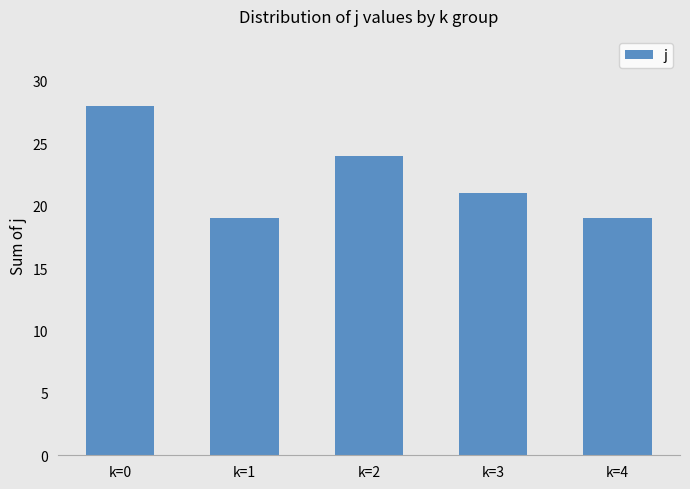

The chart shows a value of 7 at k=4. True or false?

False